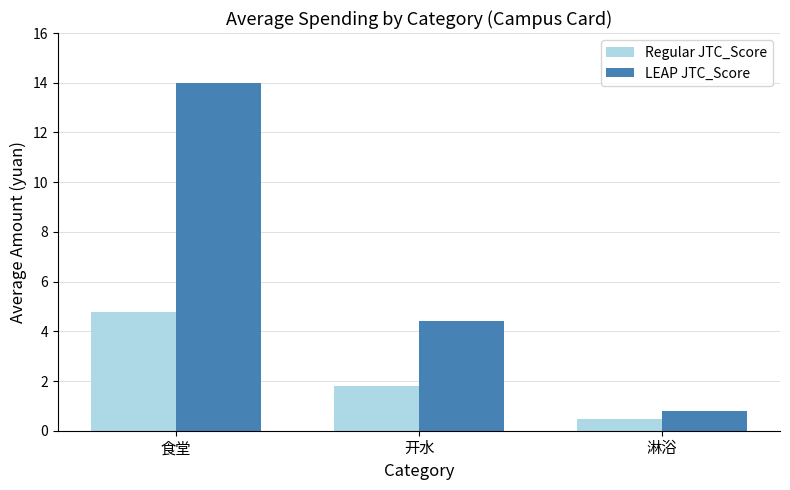

List the series in order of their peak value, lowest first.

Regular JTC_Score, LEAP JTC_Score